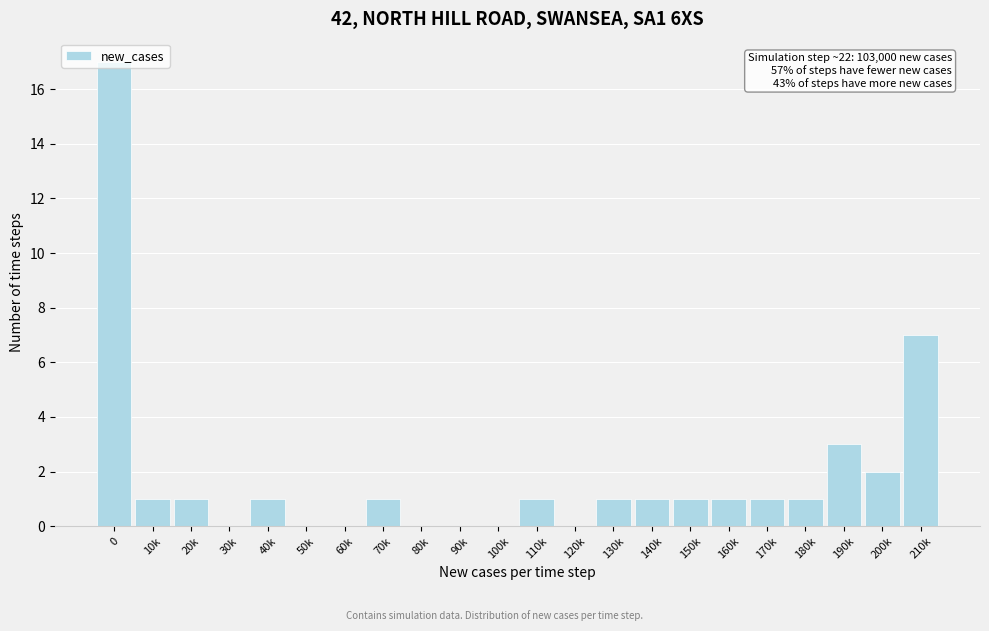

What is the sum of all values?

40